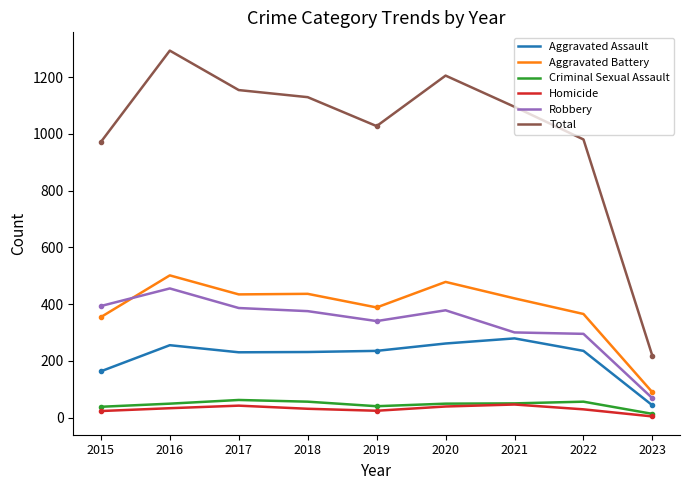

How many times do Aggravated Battery and Robbery cross each other?

1